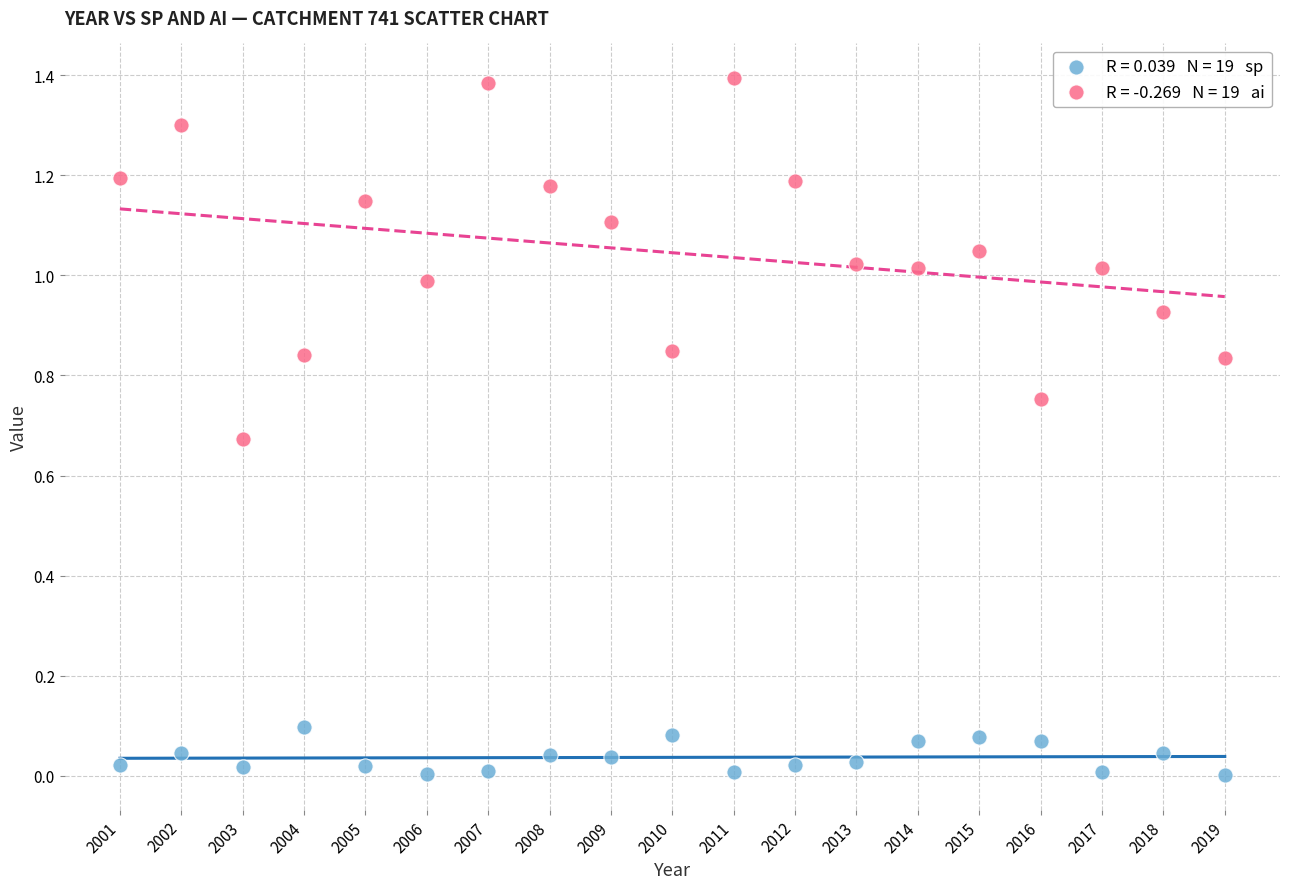

Across all data points, what is the range of X values (max minus min)?

18.0